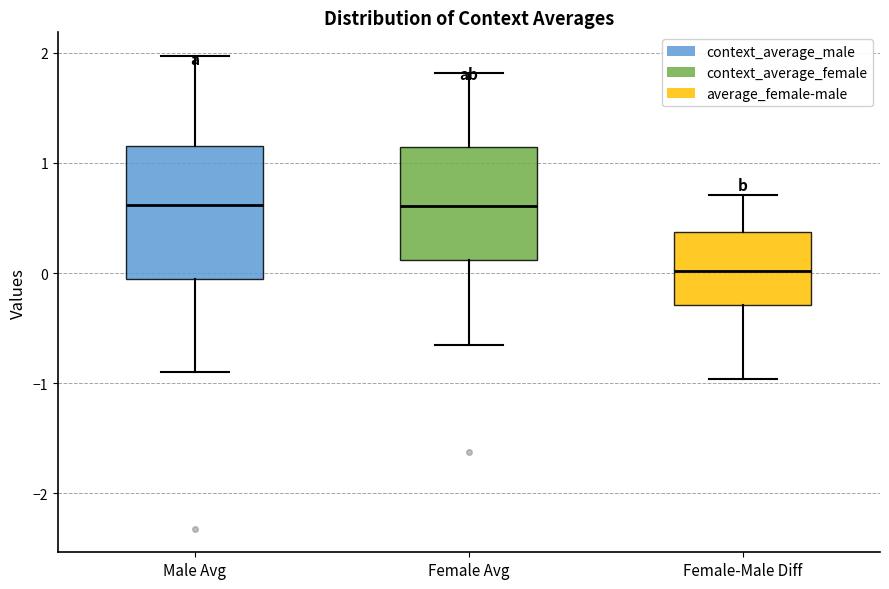

Reading left to right, read every box against the y-axis: the position of its median line, the range the box covers, and the ends of its whiskers. The values are not printed on the chart, so give them approximately, as read against the axis.

Male Avg: median 0.6, box -0.1 to 1.2, whiskers -0.9 to 2.0
Female Avg: median 0.6, box 0.1 to 1.1, whiskers -0.7 to 1.8
Female-Male Diff: median 0.0, box -0.3 to 0.4, whiskers -1.0 to 0.7